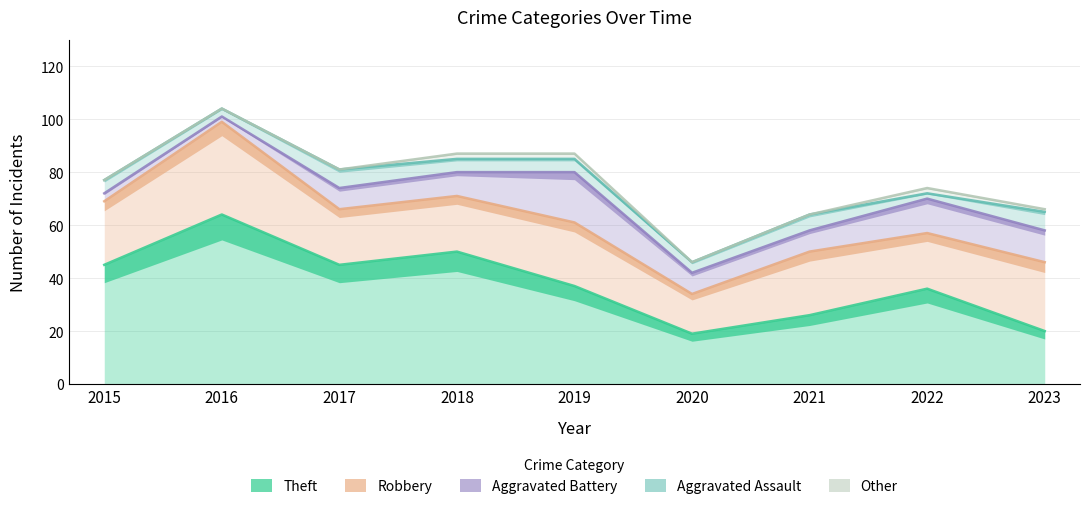

True or false: Aggravated Battery has a value of 8 at 2021.

True